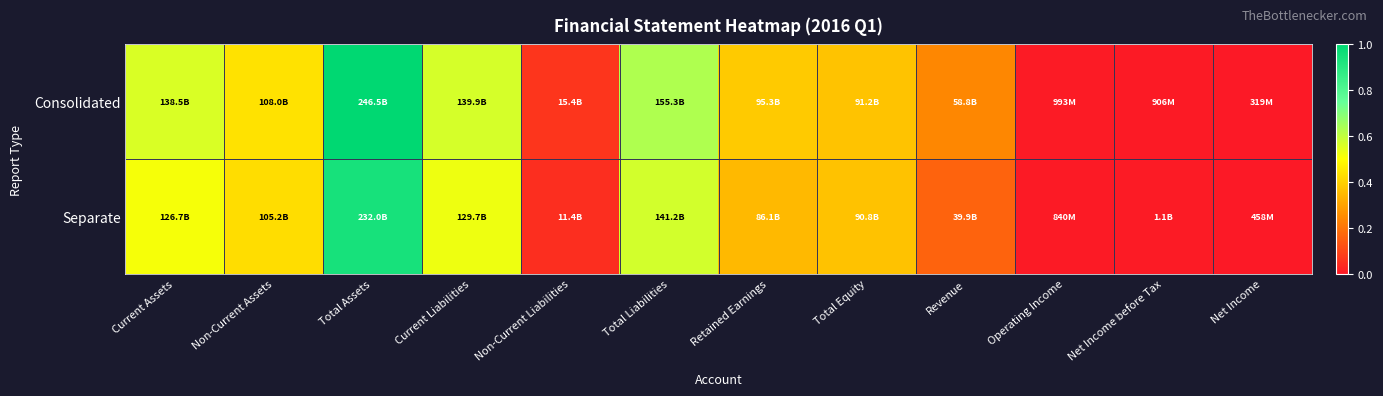

Reading left to right, what are all the values shown in this chart?

Consolidated: Current Assets=0.6	Non-Current Assets=0.4	Total Assets=1.0	Current Liabilities=0.6	Non-Current Liabilities=0.1	Total Liabilities=0.6	Retained Earnings=0.4	Total Equity=0.4	Revenue=0.2	Operating Income=0.0	Net Income before Tax=0.0	Net Income=0.0
Separate: Current Assets=0.5	Non-Current Assets=0.4	Total Assets=0.9	Current Liabilities=0.5	Non-Current Liabilities=0.0	Total Liabilities=0.6	Retained Earnings=0.3	Total Equity=0.4	Revenue=0.2	Operating Income=0.0	Net Income before Tax=0.0	Net Income=0.0